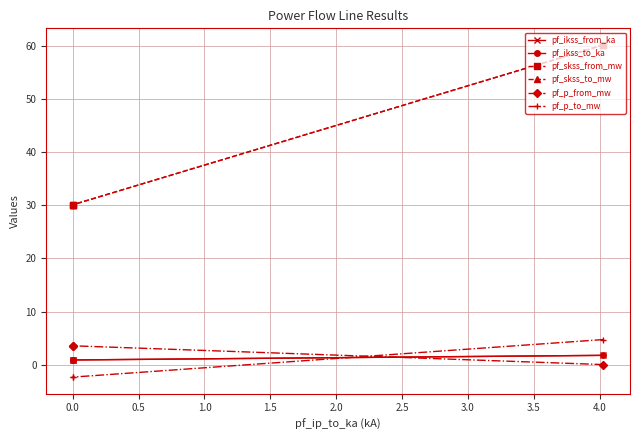

What is the difference between the maximum and minimum values in the pf_ikss_from_ka series?

0.9